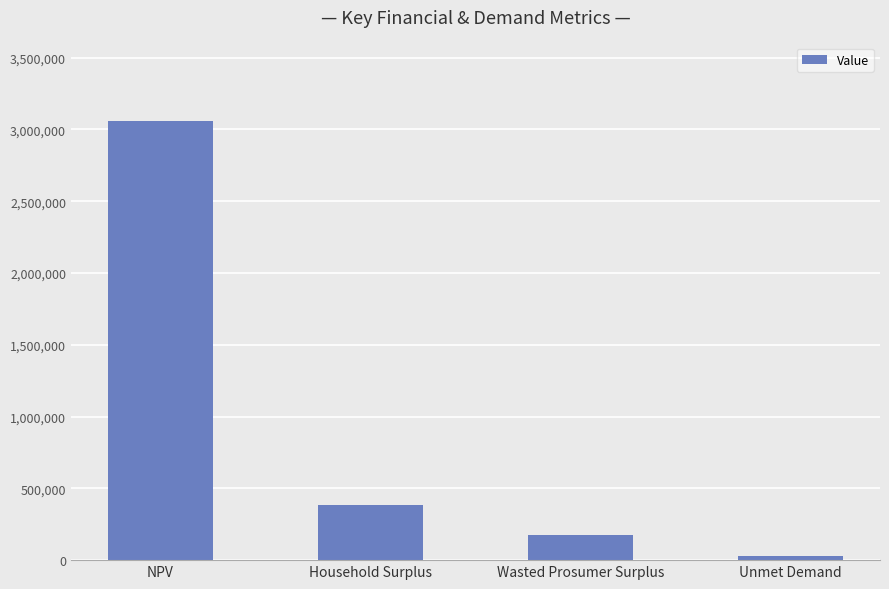

What position from the right is Unmet Demand?

1